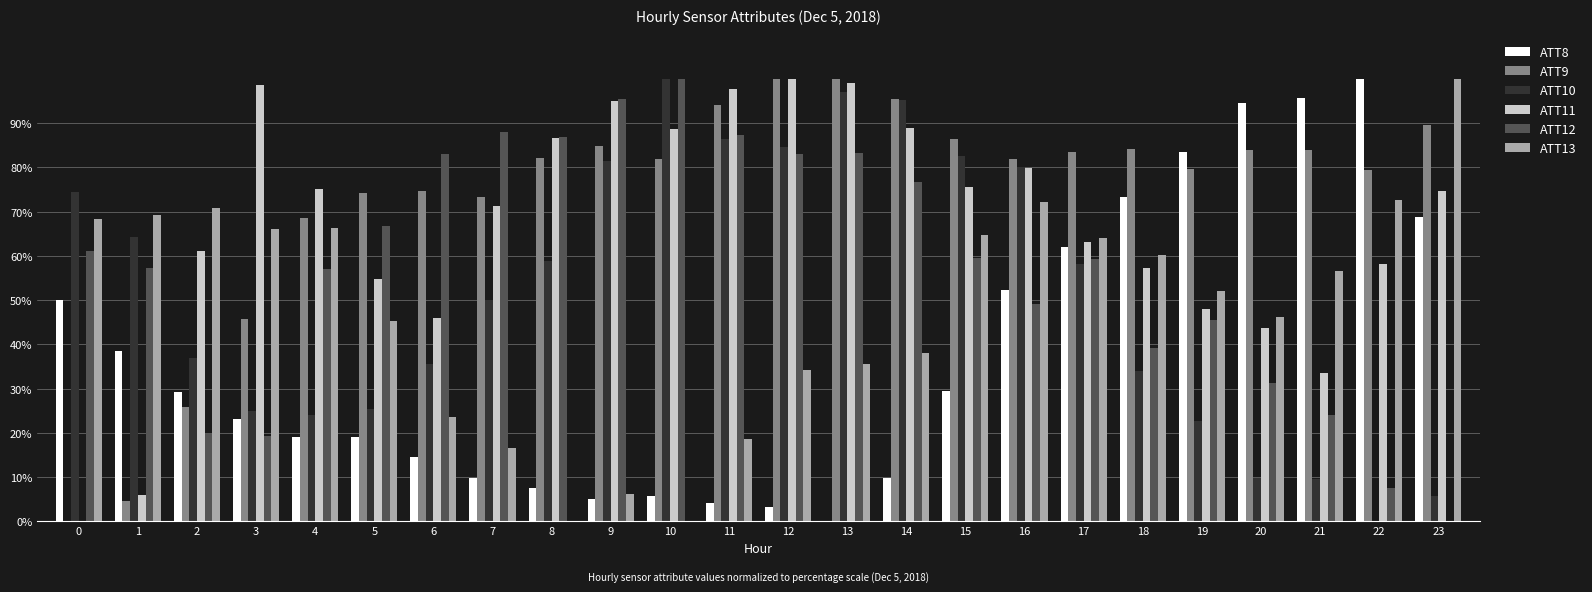

Count the number of categories in the chart.

24